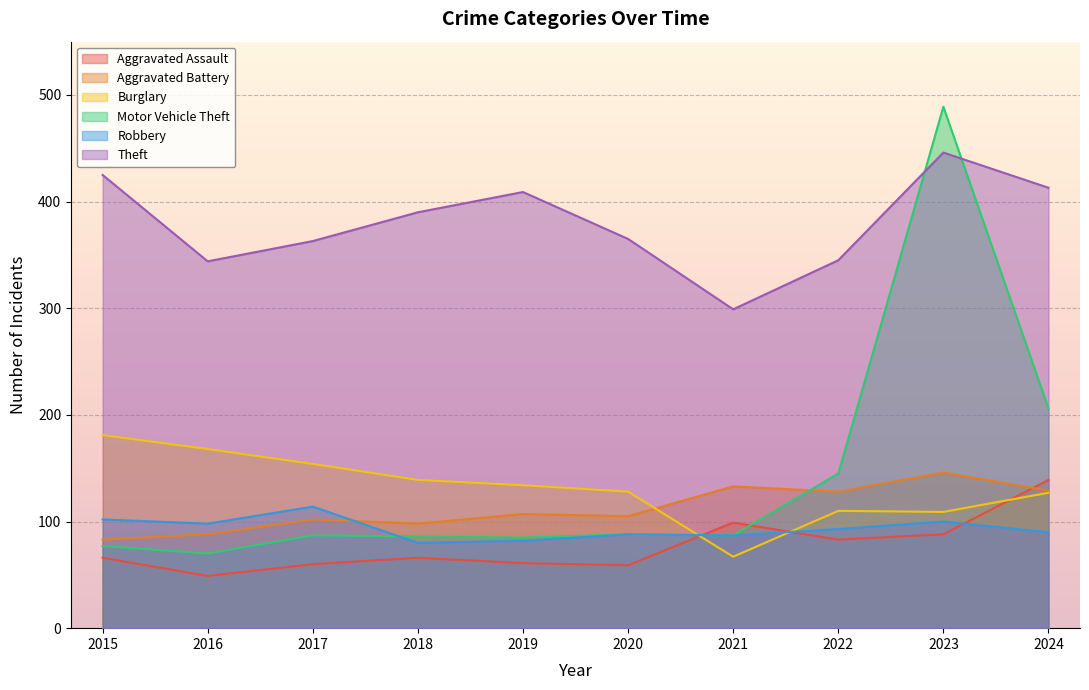

What is the difference between the highest and lowest values at 2022?

262